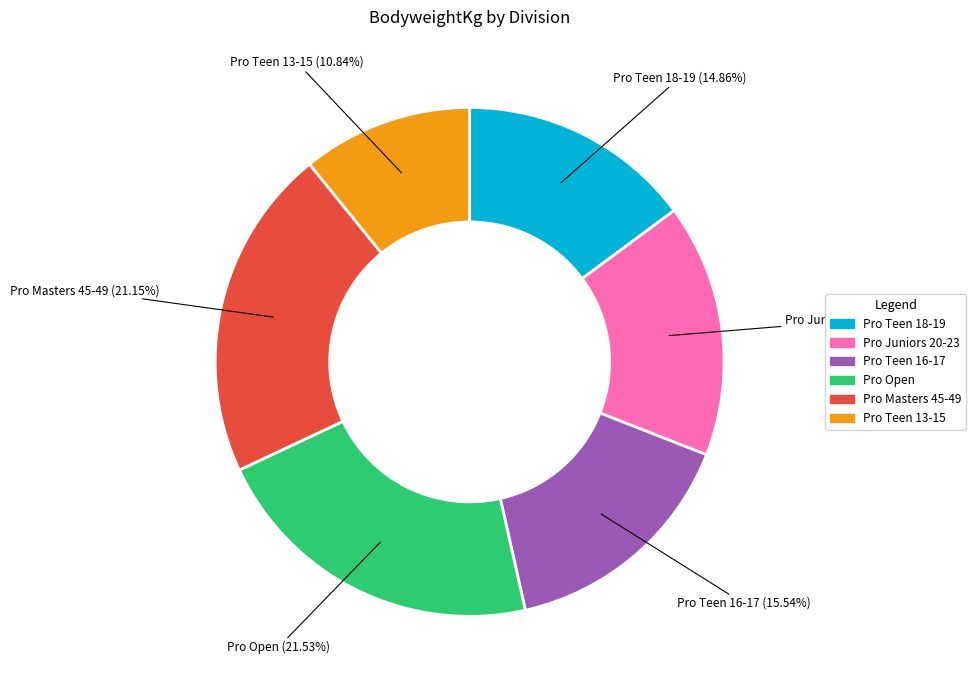

Which has a higher value, Pro Juniors 20-23 or Pro Masters 45-49?

Pro Masters 45-49